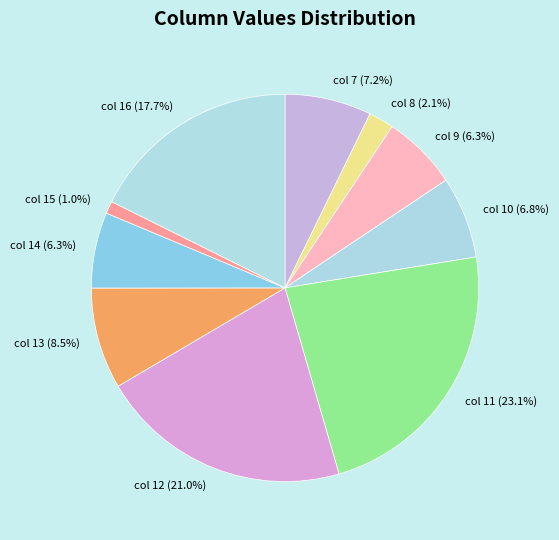

Which has a higher value, col 14 or col 16?

col 16